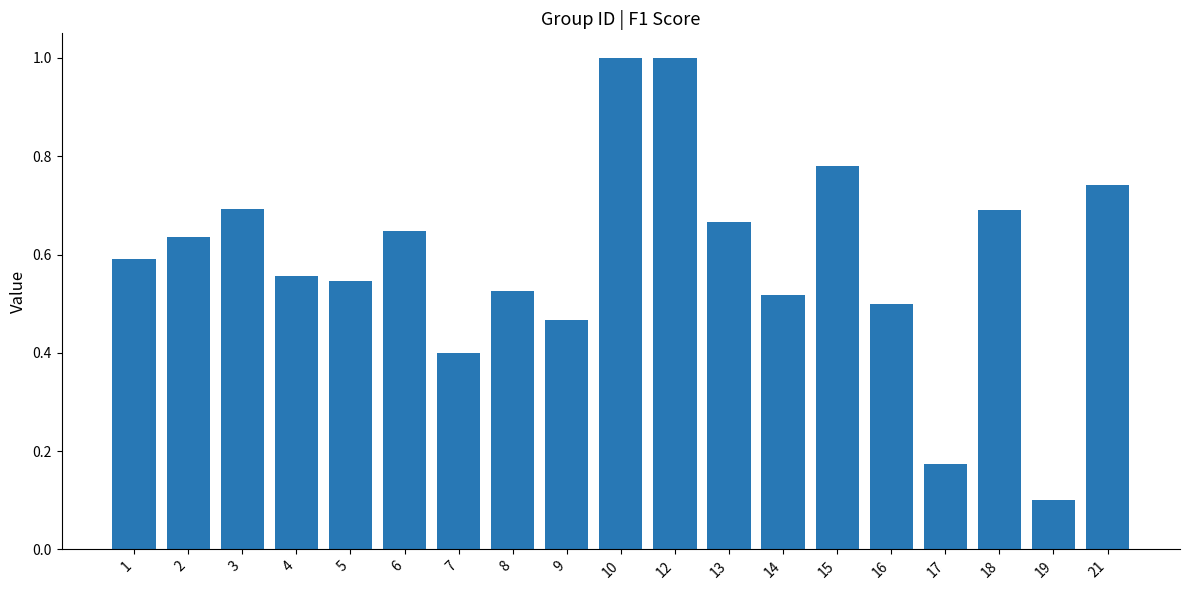

What is the difference between the maximum and minimum values?

0.9